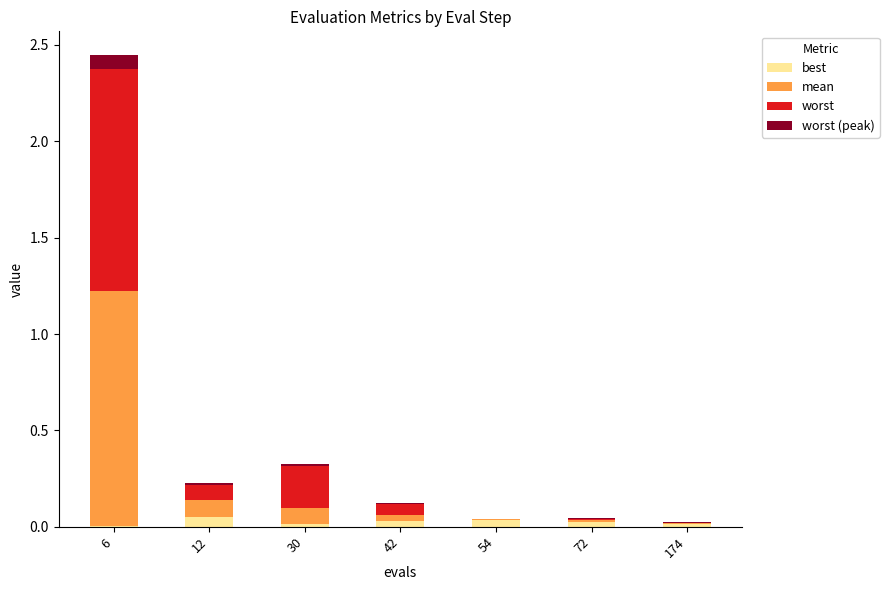

How many groups of bars are there?

7